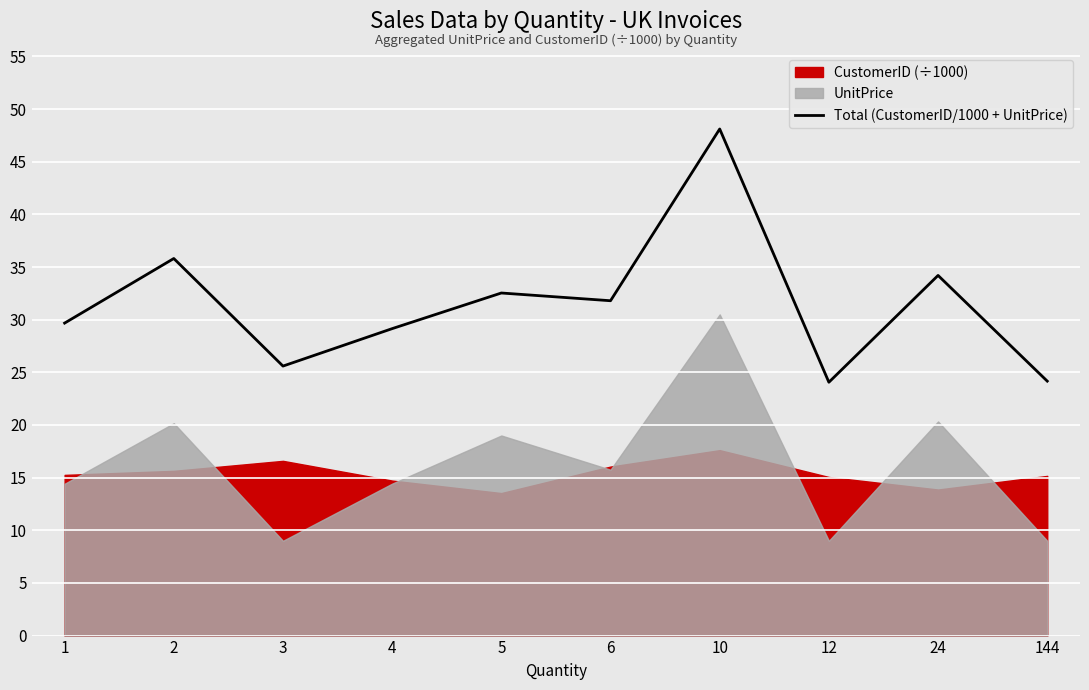

True or false: the data shows 31.8 at 6.

True